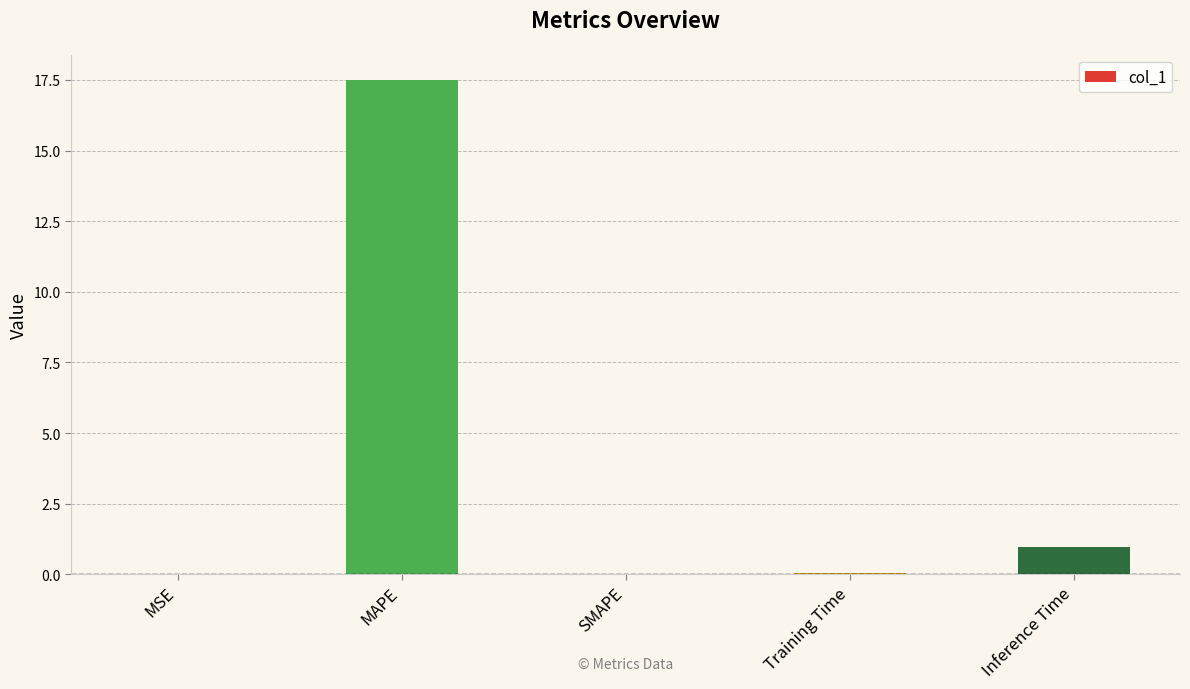

What is the approximate value at Inference Time?

1.0